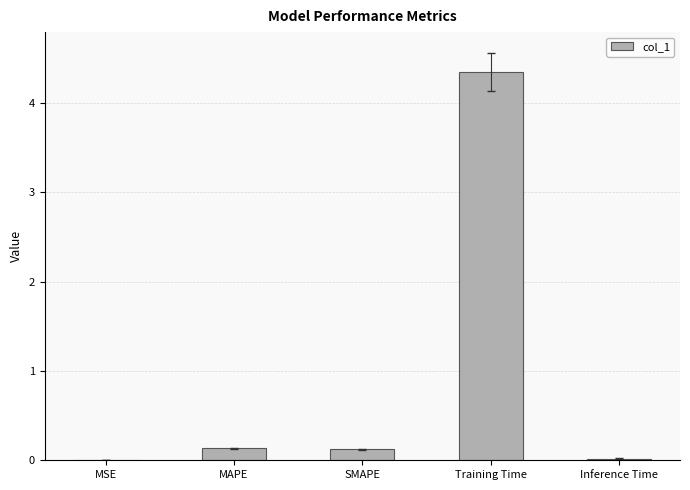

What is the sum of the values at SMAPE and MAPE?

0.3